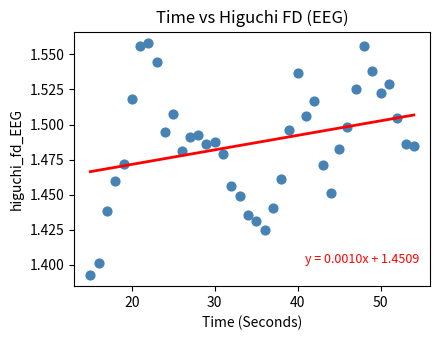

What is the range of X values (max minus min)?

39.0